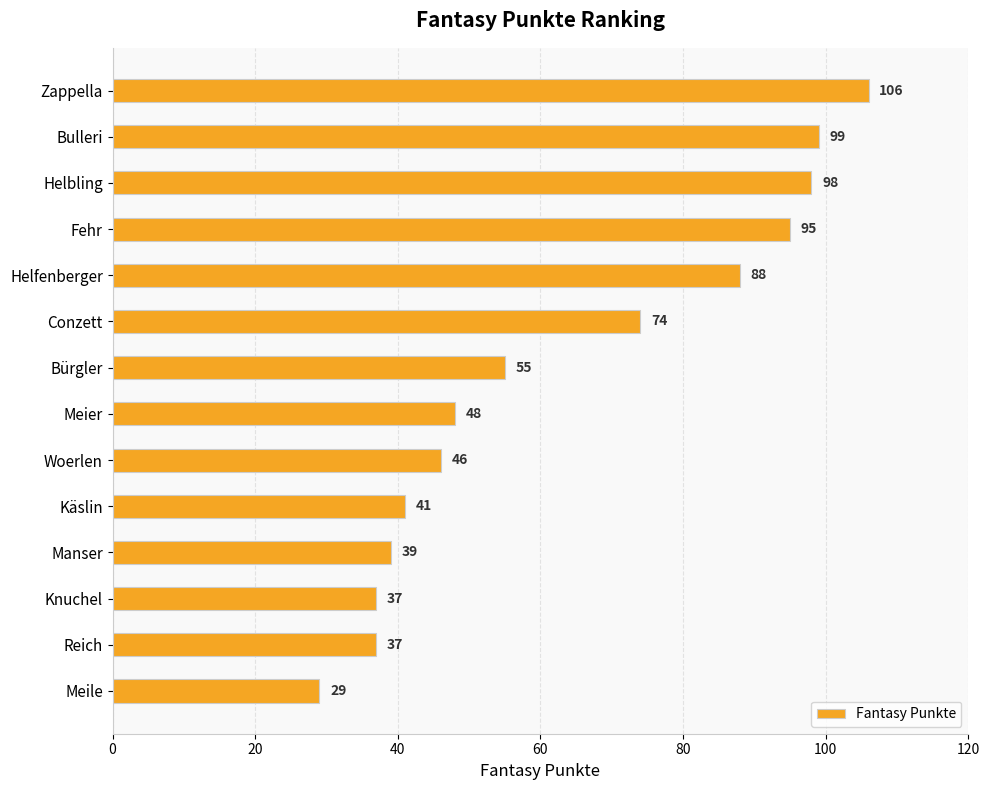

Does the chart contain any negative values?

No